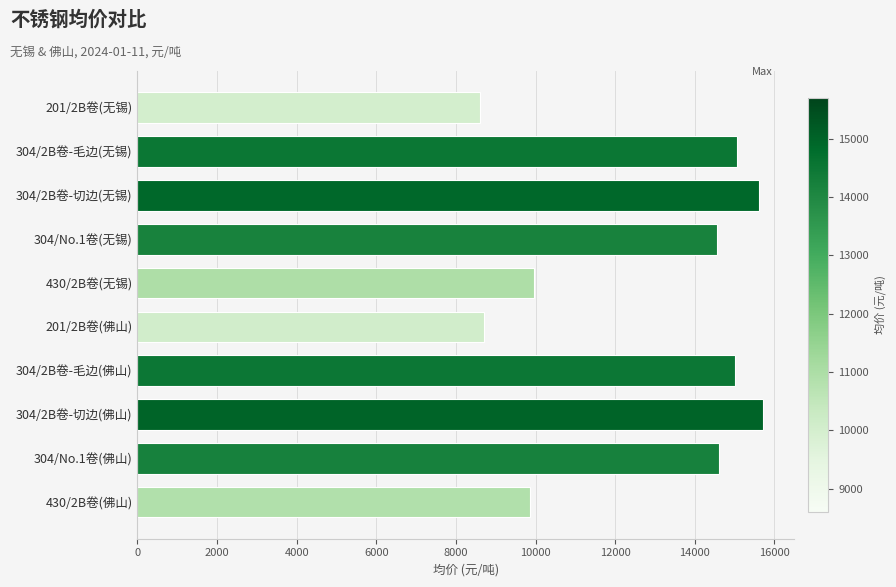

What is the value of the 4th bar from the top?

14550